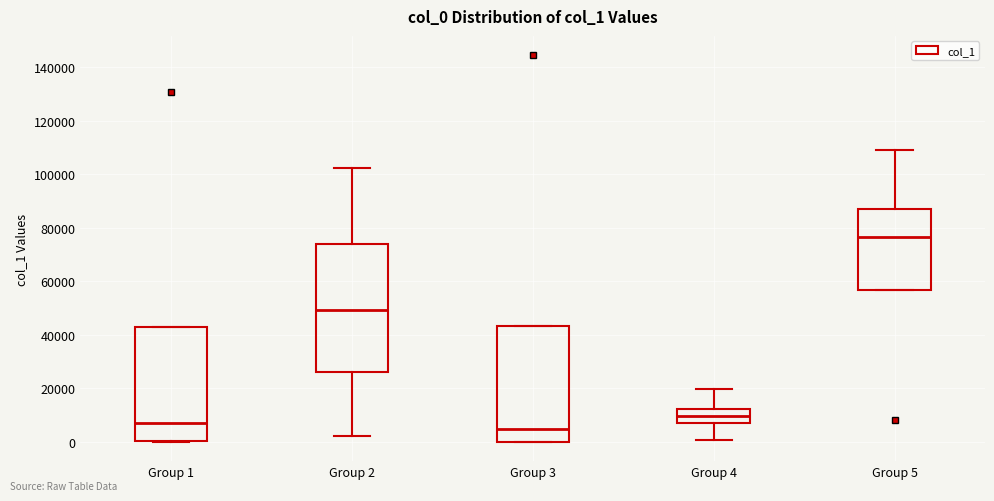

Reading left to right, transcribe this box plot: for each box, give where its median line is, the range the box spans, and where its two whiskers end, as read against the y-axis. The values are not printed on the chart, so give them approximately, as read against the axis.

Group 1: median 8000, box 0 to 42000, whiskers 0 to 42000
Group 2: median 50000, box 26000 to 74000, whiskers 2000 to 102000
Group 3: median 4000, box 0 to 44000, whiskers 0 to 44000
Group 4: median 10000, box 8000 to 12000, whiskers 0 to 20000
Group 5: median 76000, box 56000 to 88000, whiskers 56000 to 110000